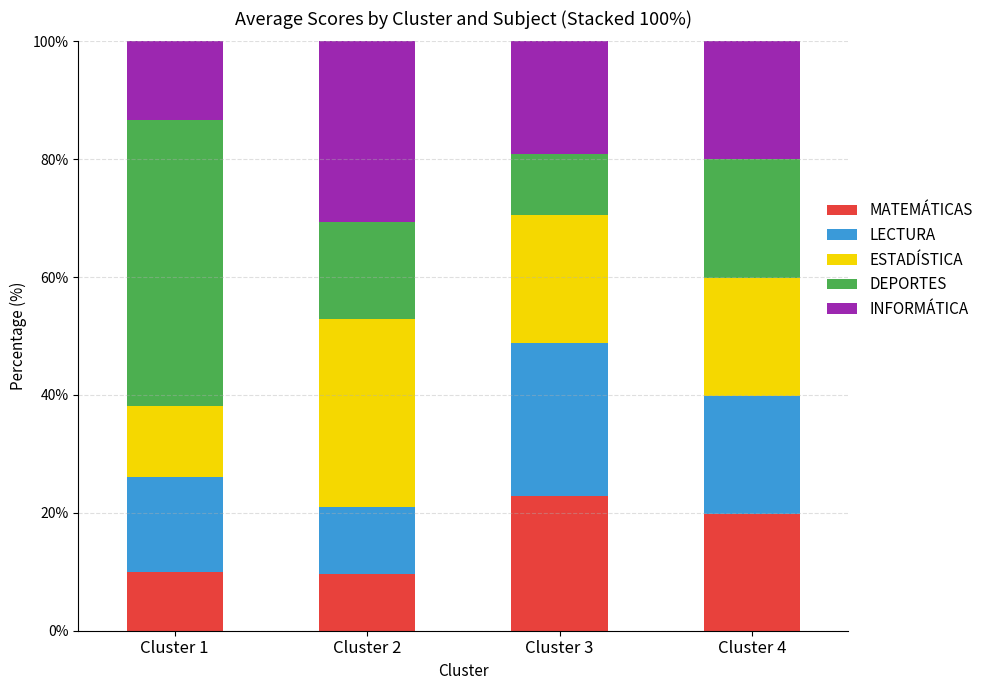

Which category has the highest value in the MATEMÁTICAS series?

Cluster 3